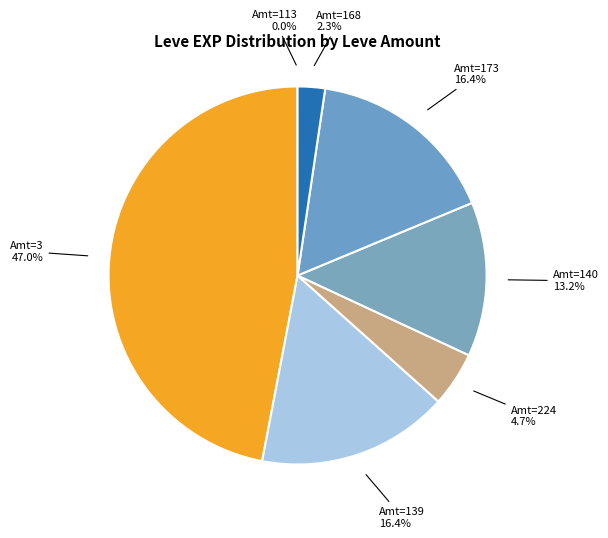

How much of the chart is everything except Amt=168?

97.7%